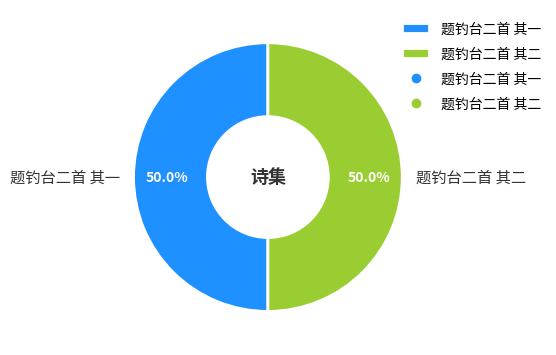

How many segments does this pie chart have?

2